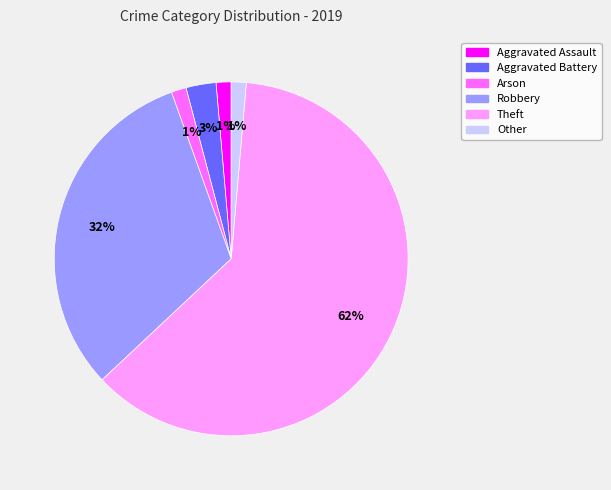

To the nearest percent, what percentage of the pie is Aggravated Battery?

3%